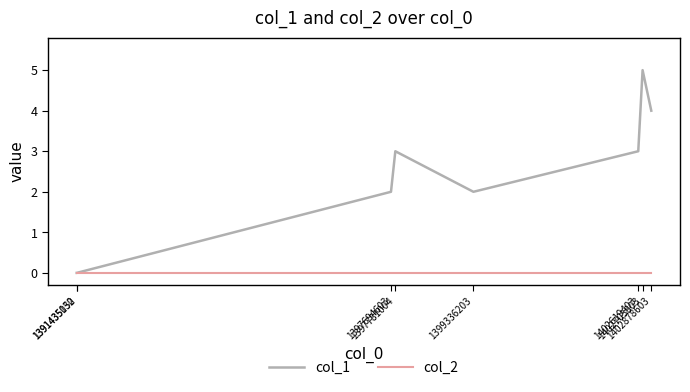

Rank the series by their average value, from lowest to highest.

col_2, col_1